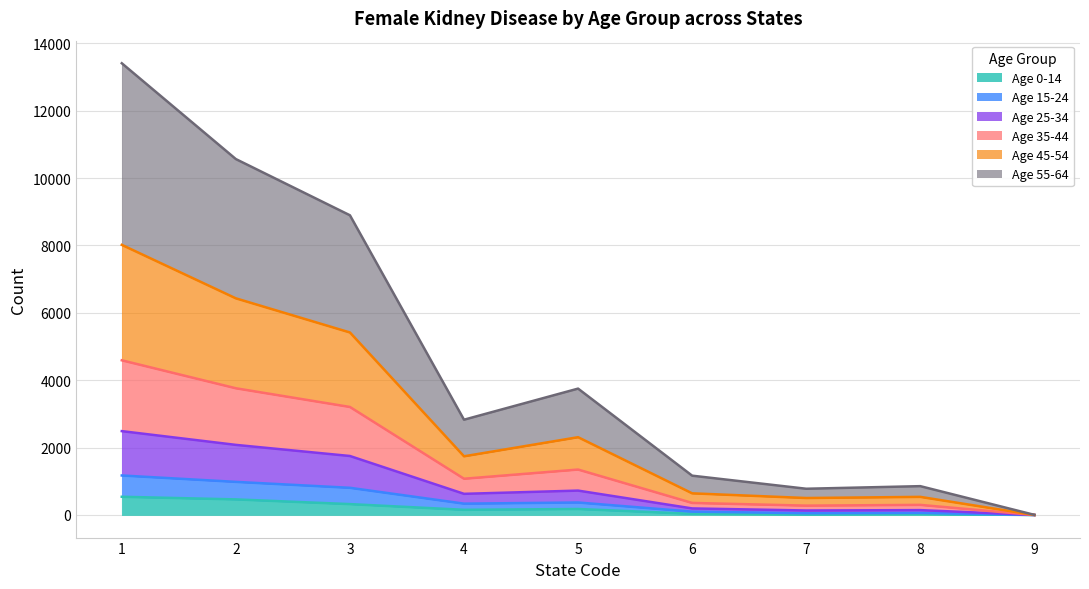

How many values in 0-14 are above zero?

8